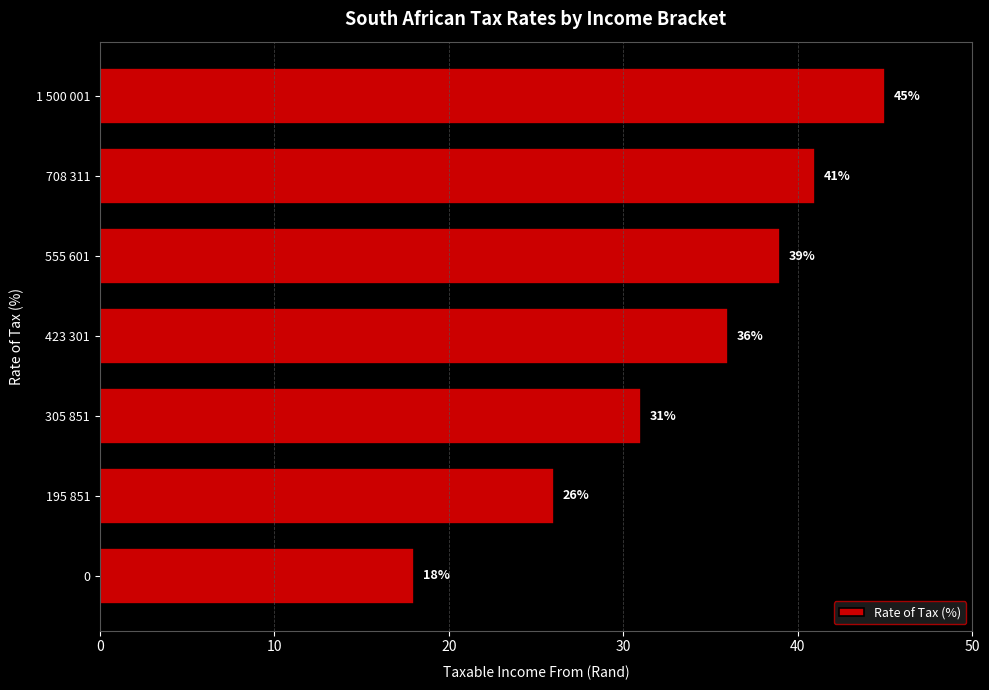

The chart shows a value of 18 at 0. True or false?

True